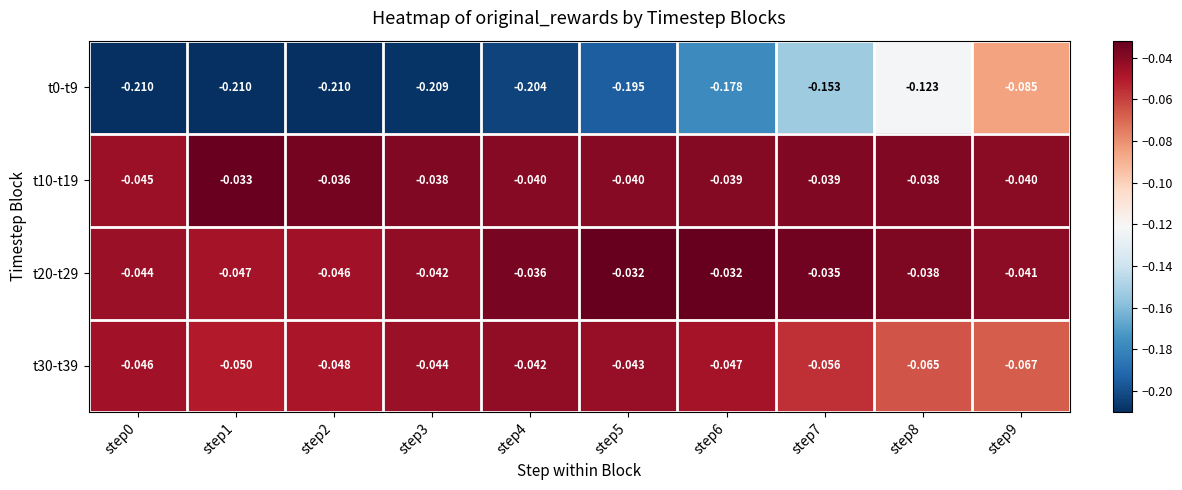

Is the value of t30-t39 at step8 greater than the value of t10-t19 at step5?

No